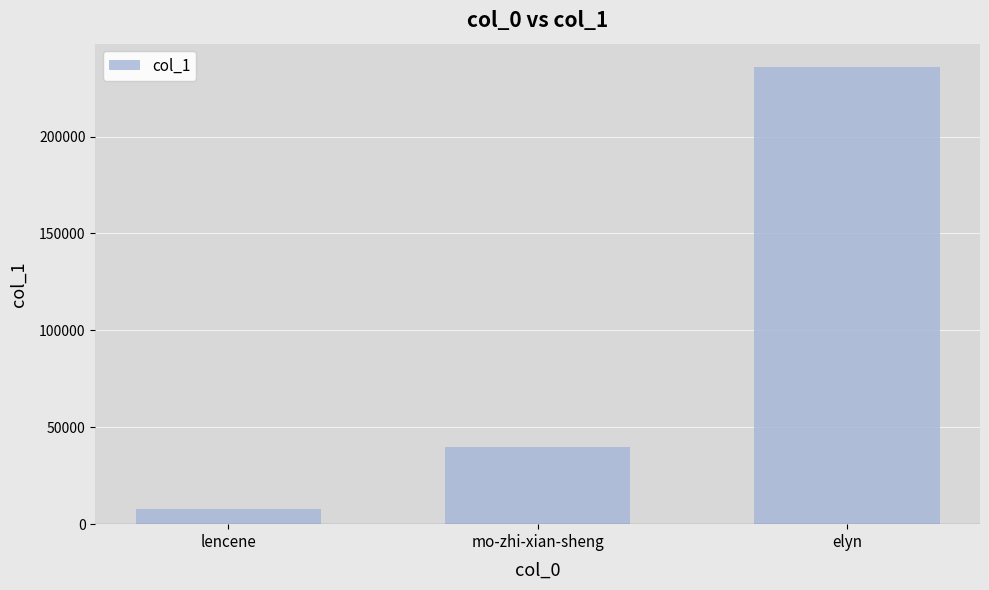

Approximately how many times larger is the value at mo-zhi-xian-sheng compared to lencene?

5.0